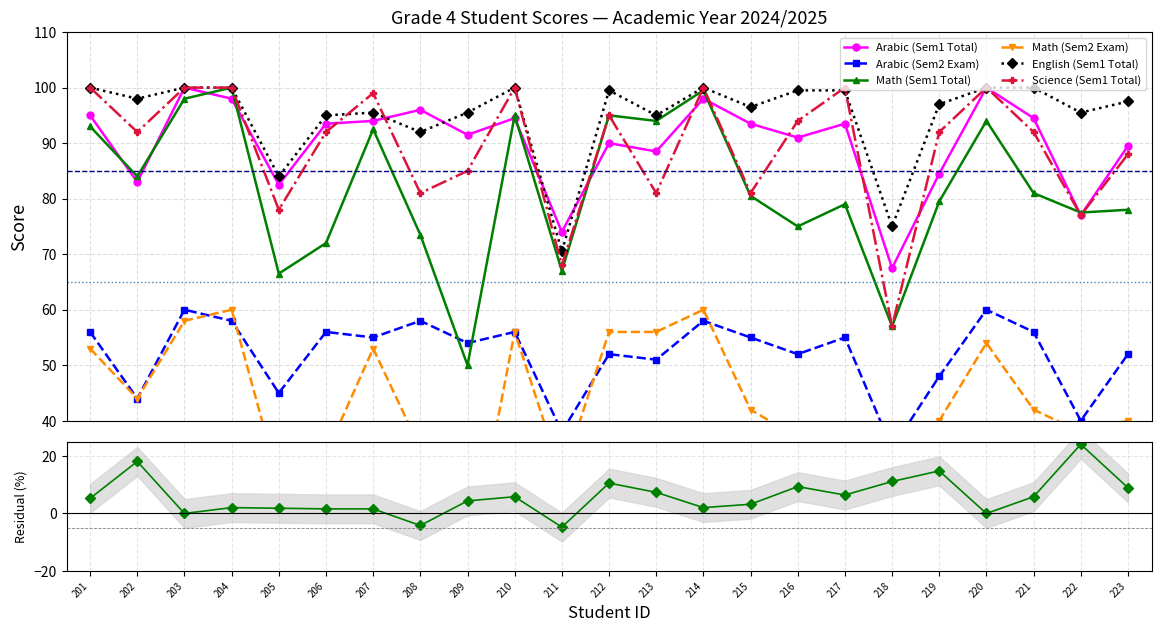

Does the chart have visible grid lines?

Yes